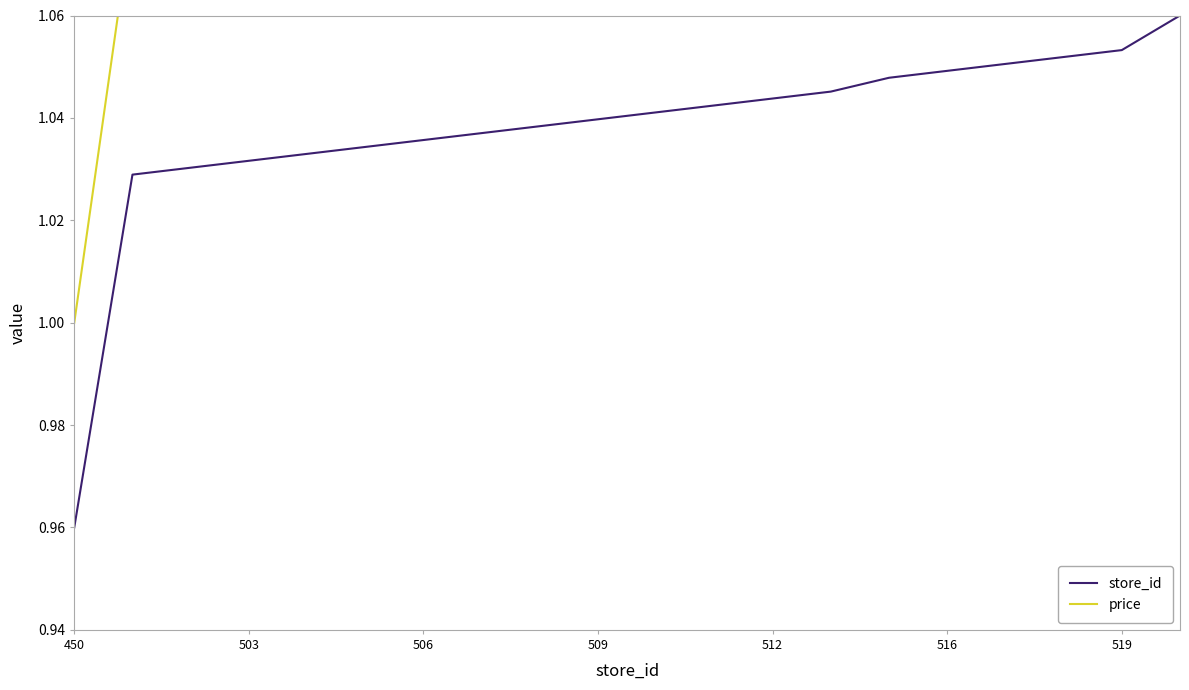

Is it true that price equals 1.7 at 8?

False